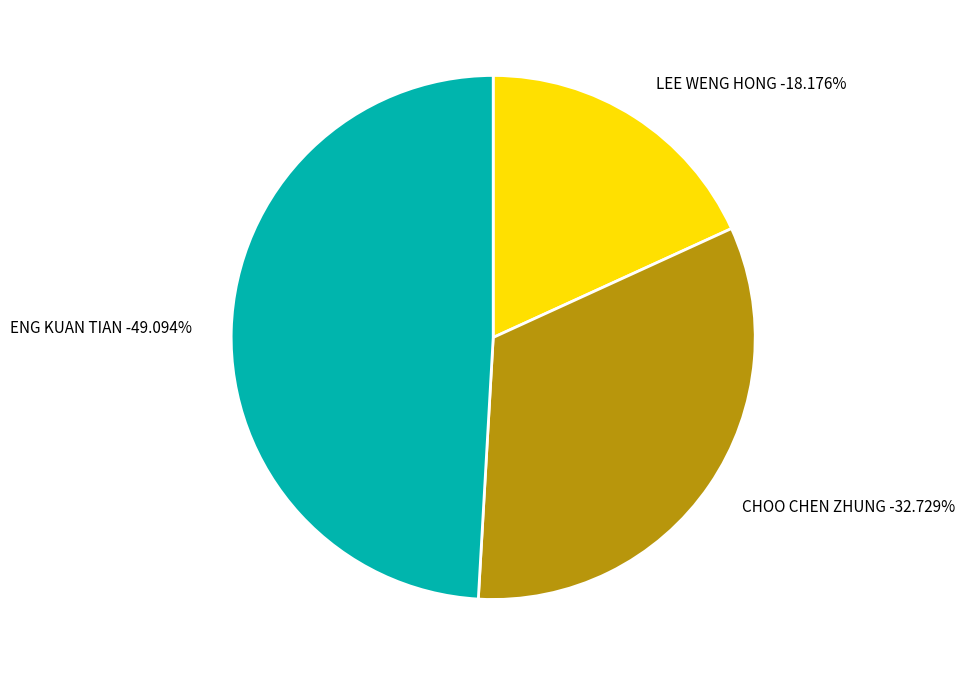

Combined, what portion of the pie is CHOO CHEN ZHUNG and LEE WENG HONG?

50.9%